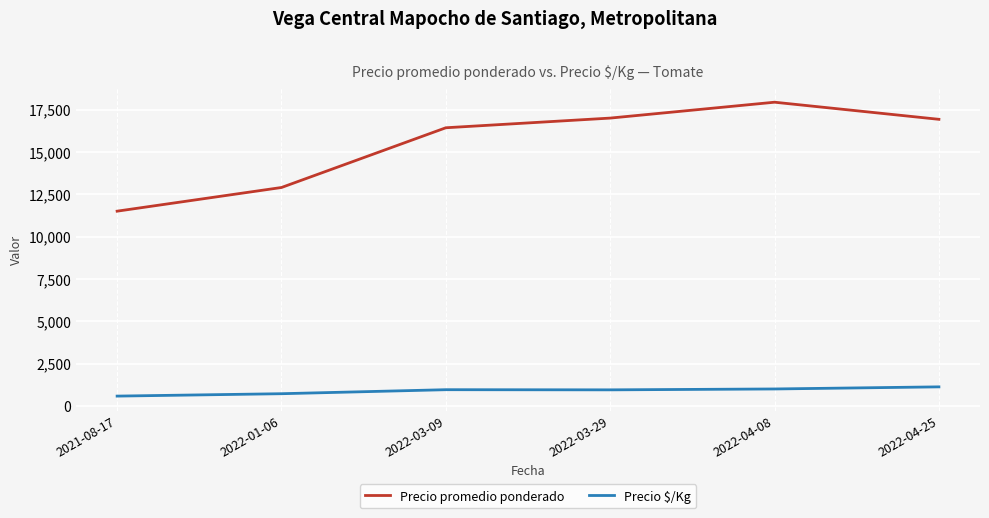

At which category is the sum across all series the highest?

2022-04-08